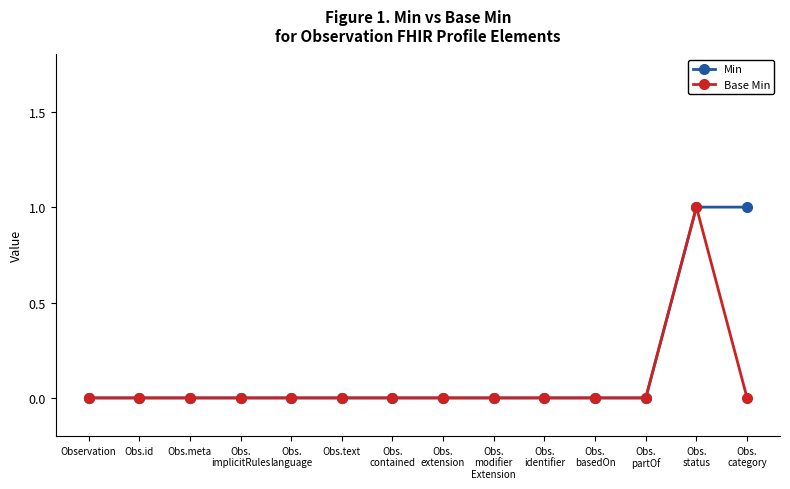

What position from the right is Obs.id?

13